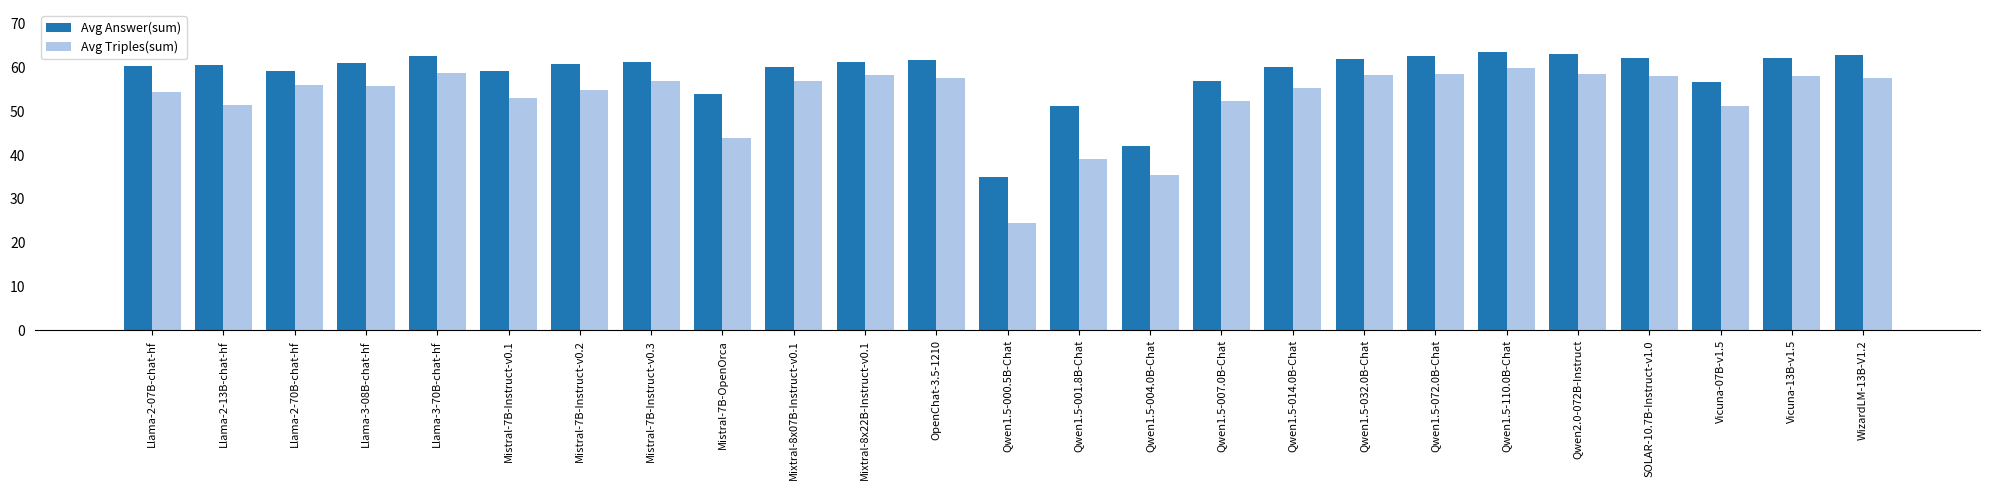

What is the maximum value shown in the chart?

63.6